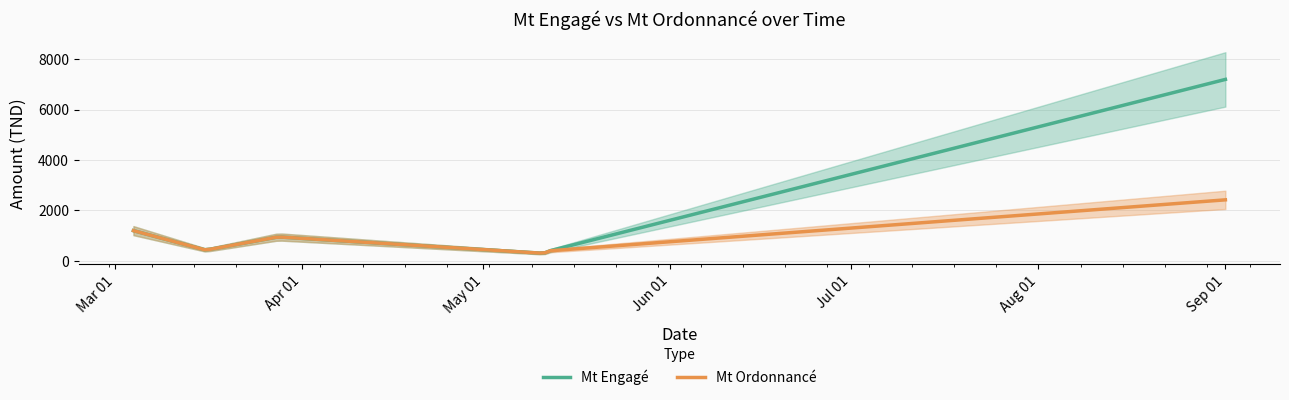

The Mt Ordonnancé series shows 952.6 at 2022-03-28. True or false?

True